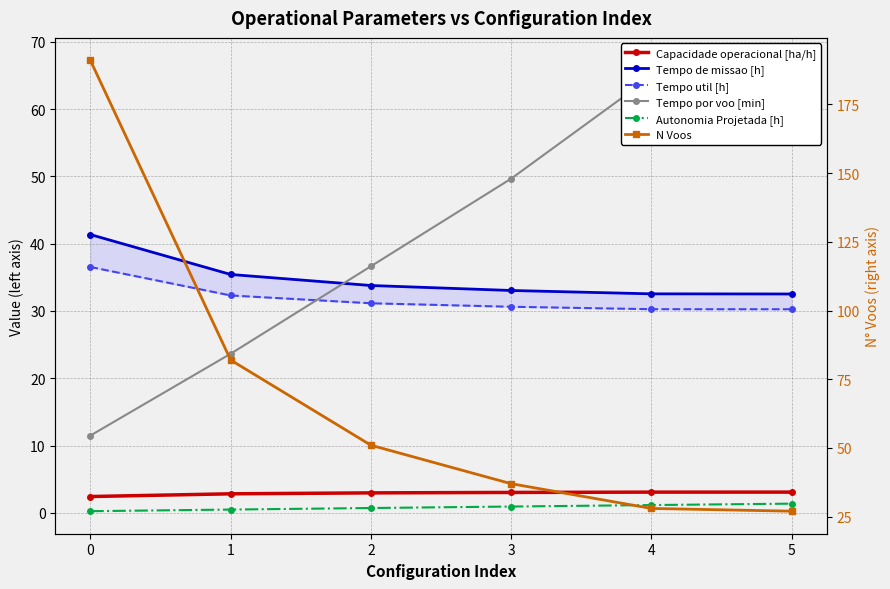

How many categories are shown in the chart?

6